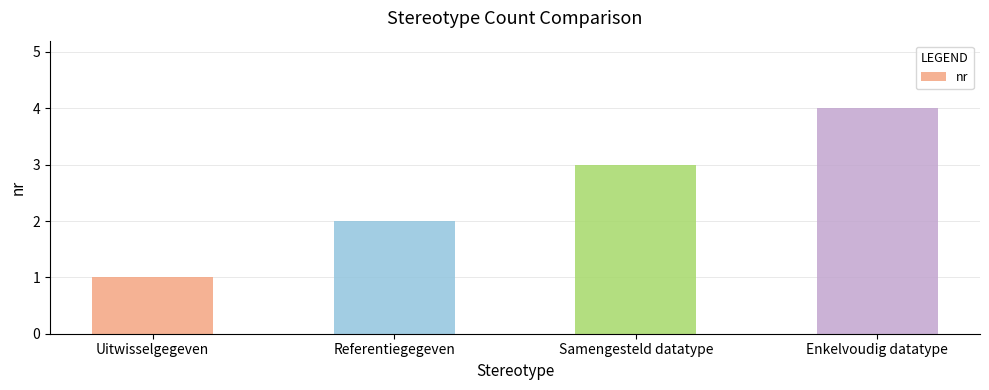

Approximately how many times larger is the value at Uitwisselgegeven compared to Samengesteld datatype?

0.3